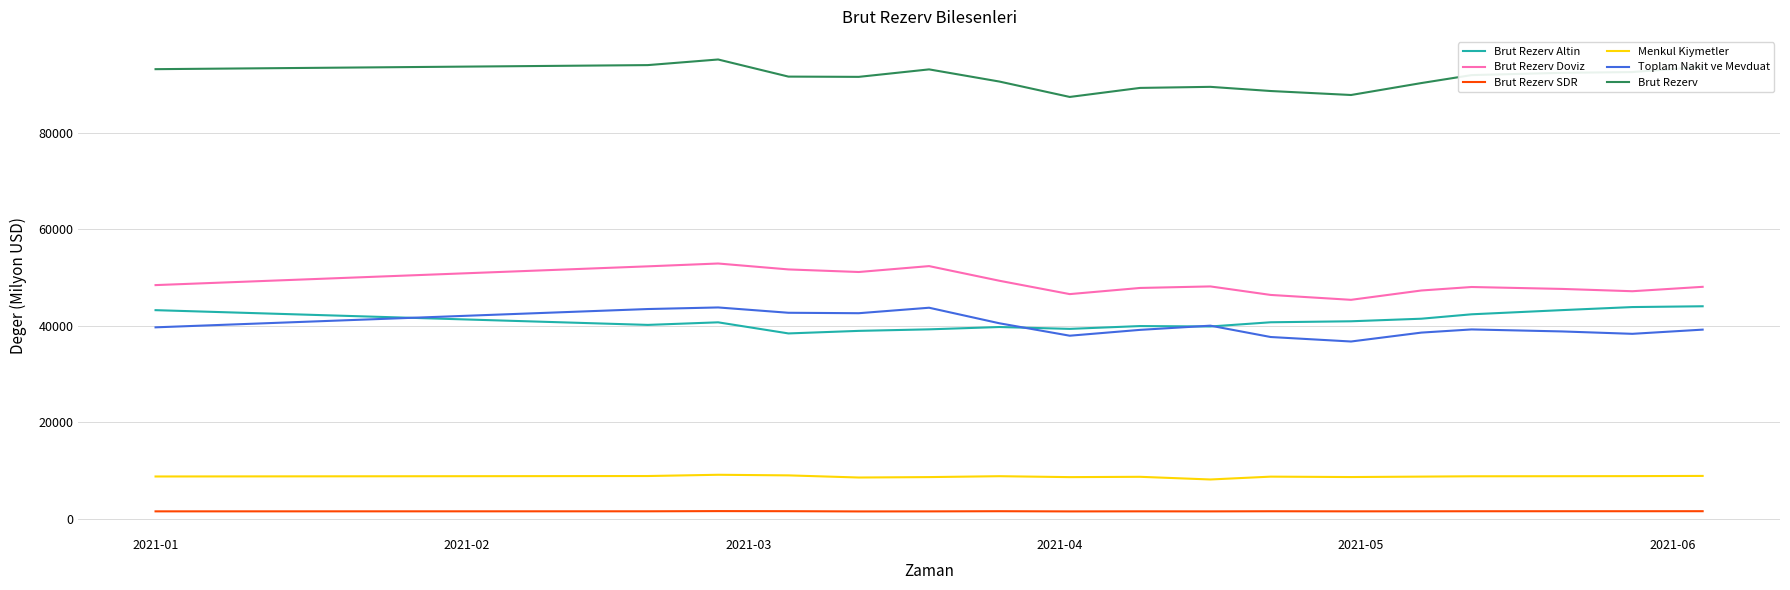

What is the difference between the maximum and minimum values in the Brut Rezerv SDR series?

67.8